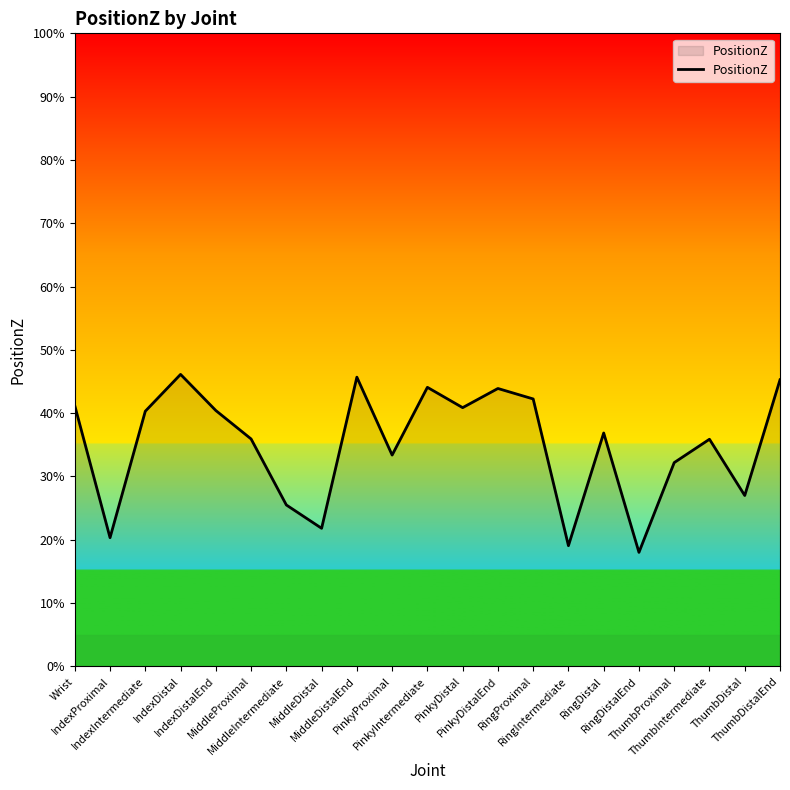

Does the chart have visible grid lines?

No